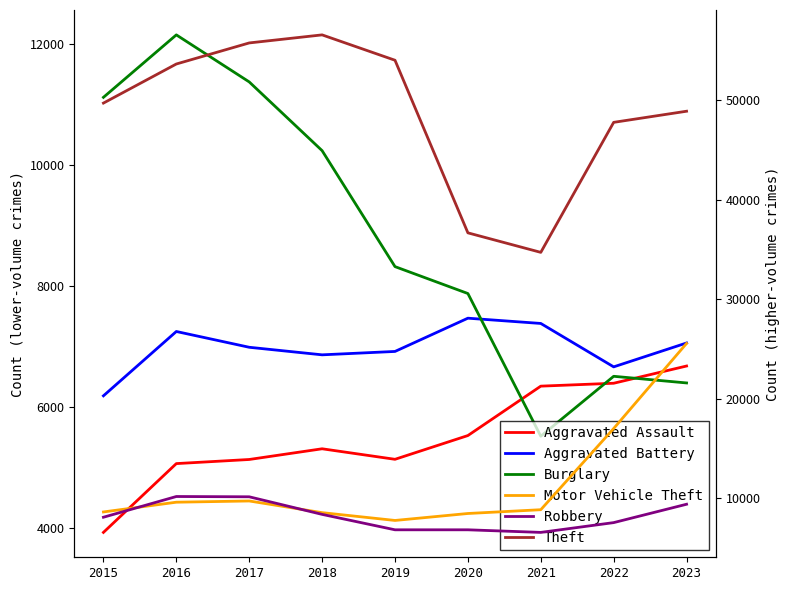

True or false: Motor Vehicle Theft has more than 1 interior local peaks.

False